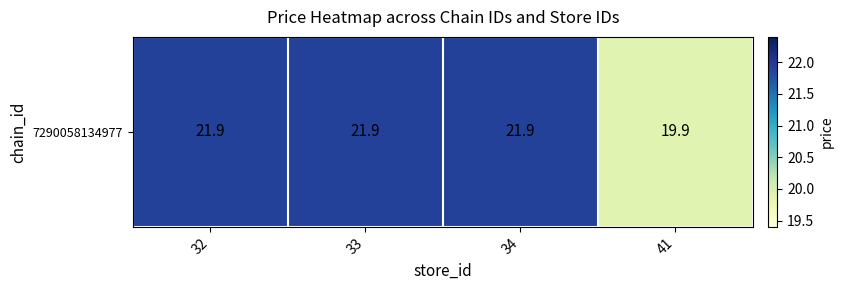

Reading right to left, list all the values displayed in this chart.

19.9	21.9	21.9	21.9